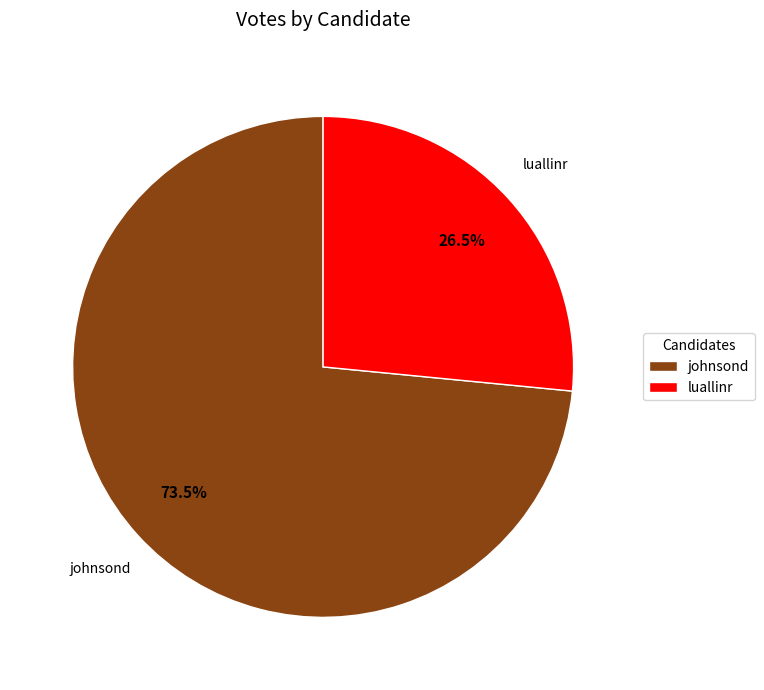

To the nearest percent, what is the difference between the luallinr and johnsond slice percentages?

47%